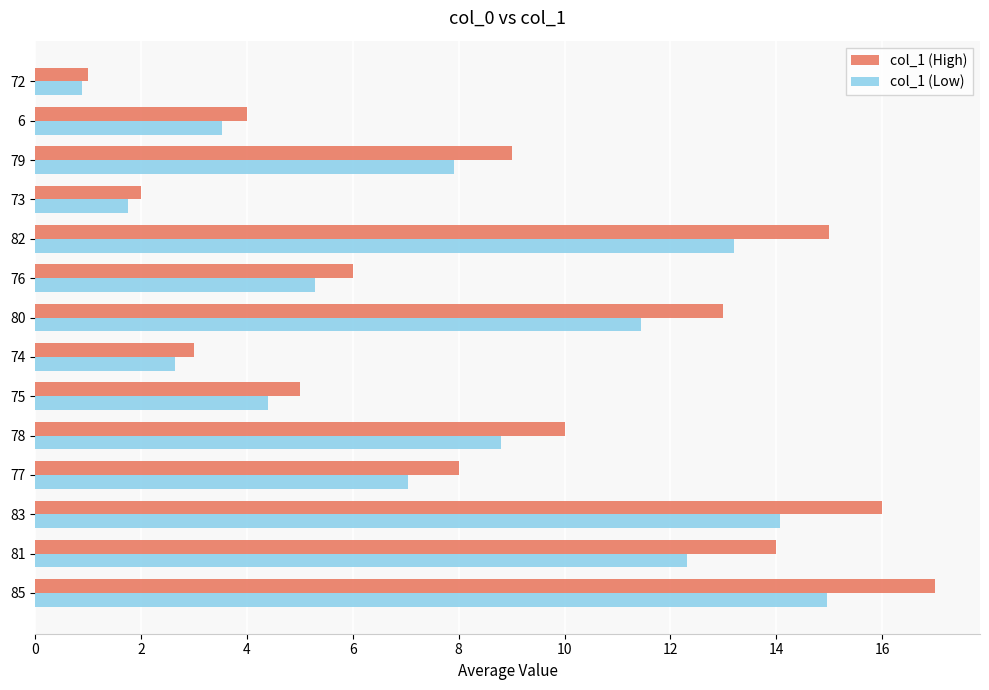

At 80, list the series in order from smallest to largest.

col_1 (Low), col_1 (High)